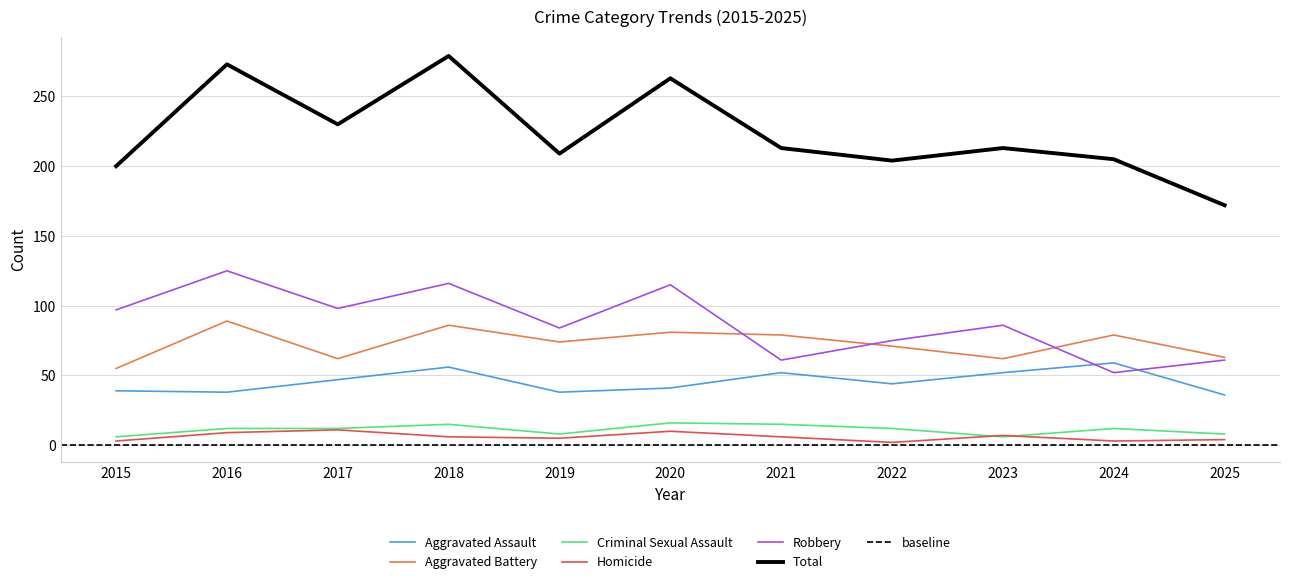

Reading right to left, what are all the values shown in this chart?

Aggravated Assault: 36	59	52	44	52	41	38	56	47	38	39
Aggravated Battery: 63	79	62	71	79	81	74	86	62	89	55
Criminal Sexual Assault: 8	12	6	12	15	16	8	15	12	12	6
Homicide: 4	3	7	2	6	10	5	6	11	9	3
Robbery: 61	52	86	75	61	115	84	116	98	125	97
Total: 172	205	213	204	213	263	209	279	230	273	200